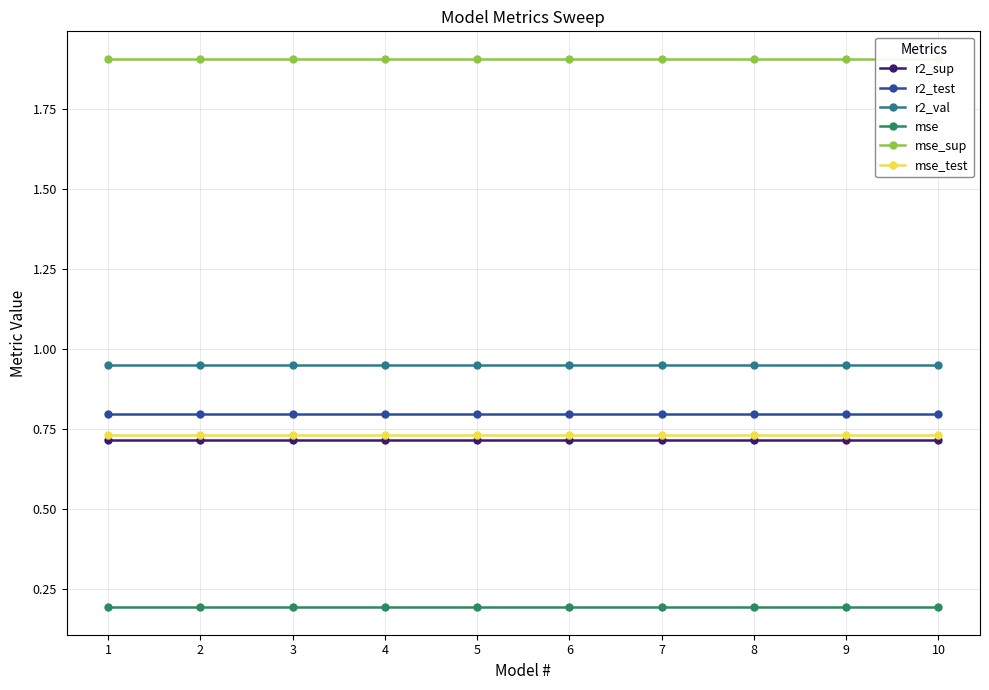

True or false: mse_test and r2_val cross at least once.

False